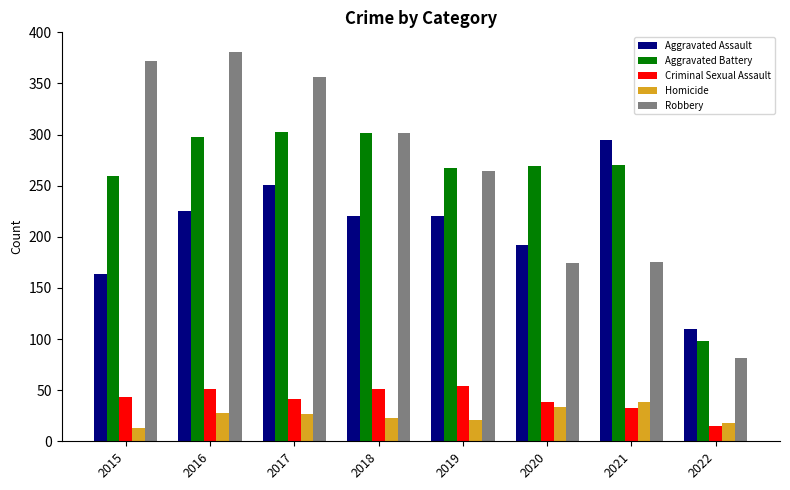

True or false: Robbery has a value of 264 at 2019.

True